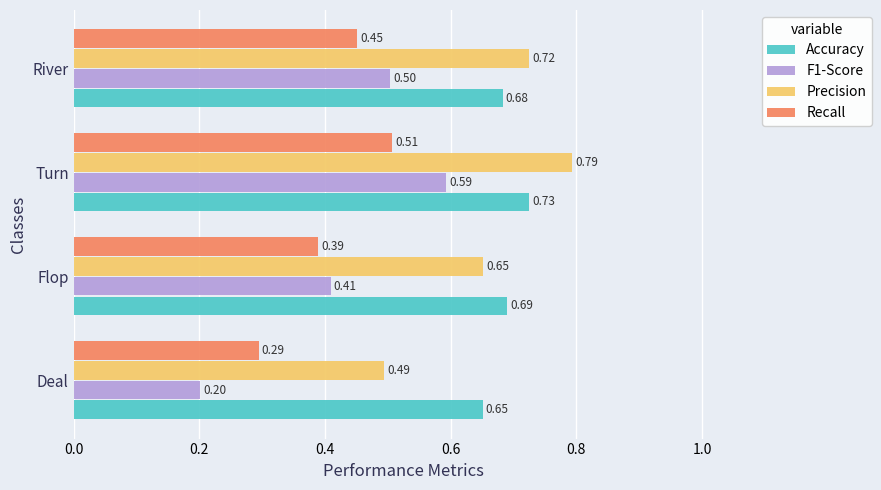

Rank the series by their maximum value, from lowest to highest.

Recall, F1-Score, Accuracy, Precision